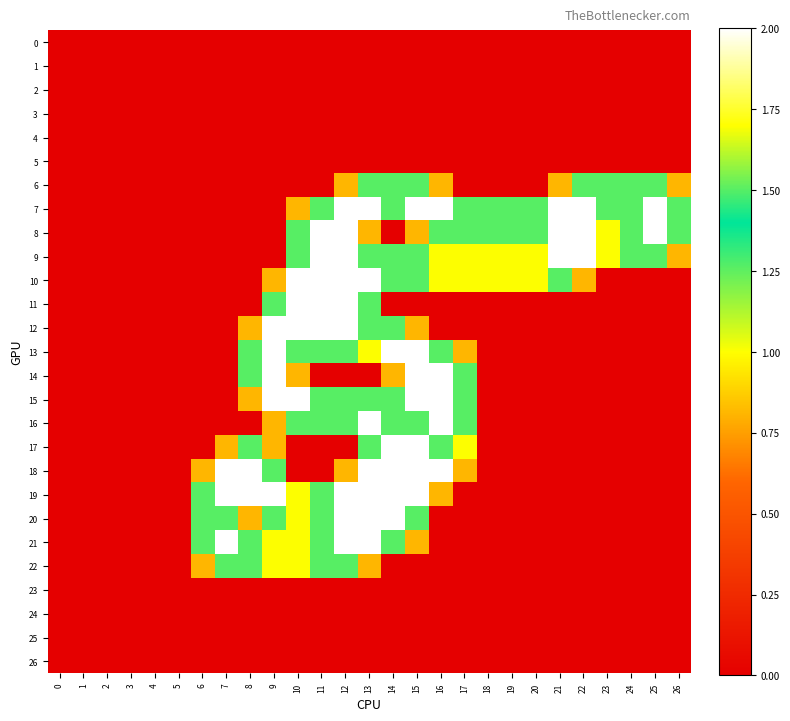

What is the greatest value displayed?

2.0